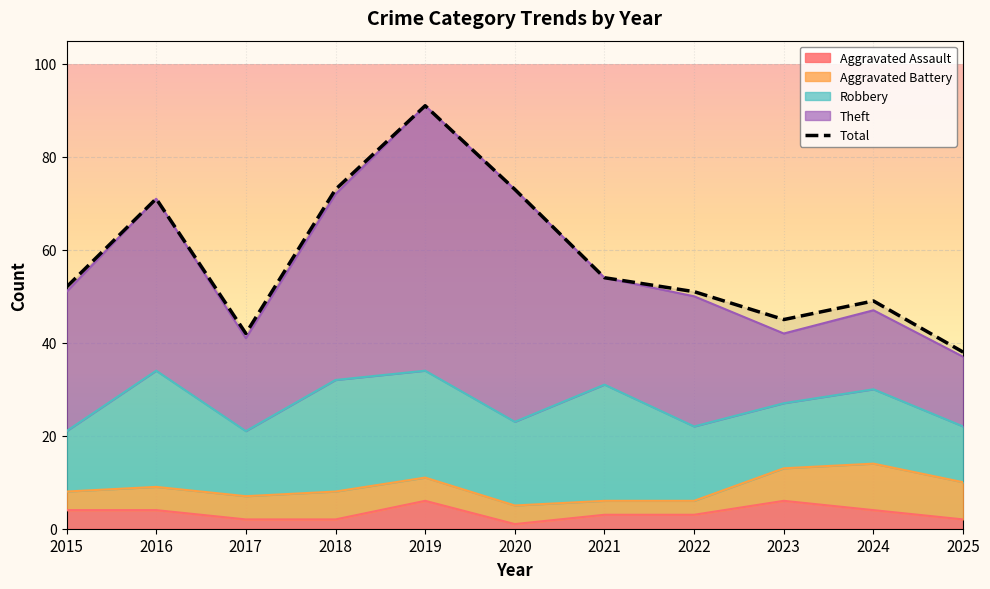

What is the greatest value displayed?

91